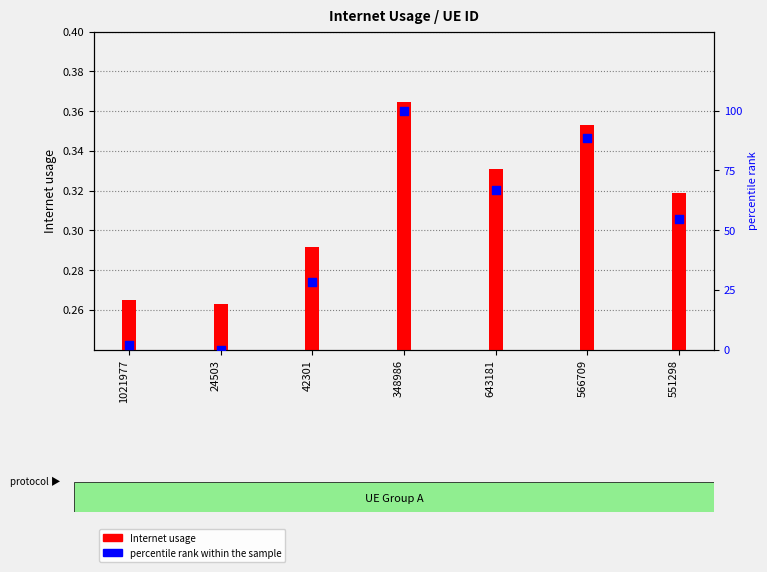

At how many categories does at least one series exceed 24?

5